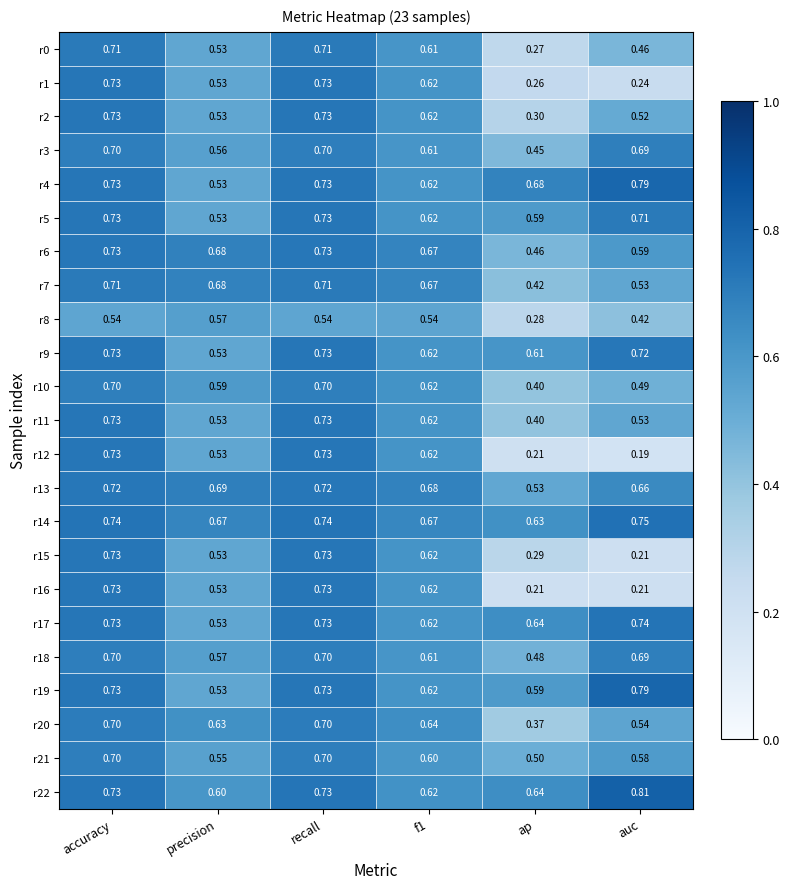

At which label is r4 closest to 0?

precision